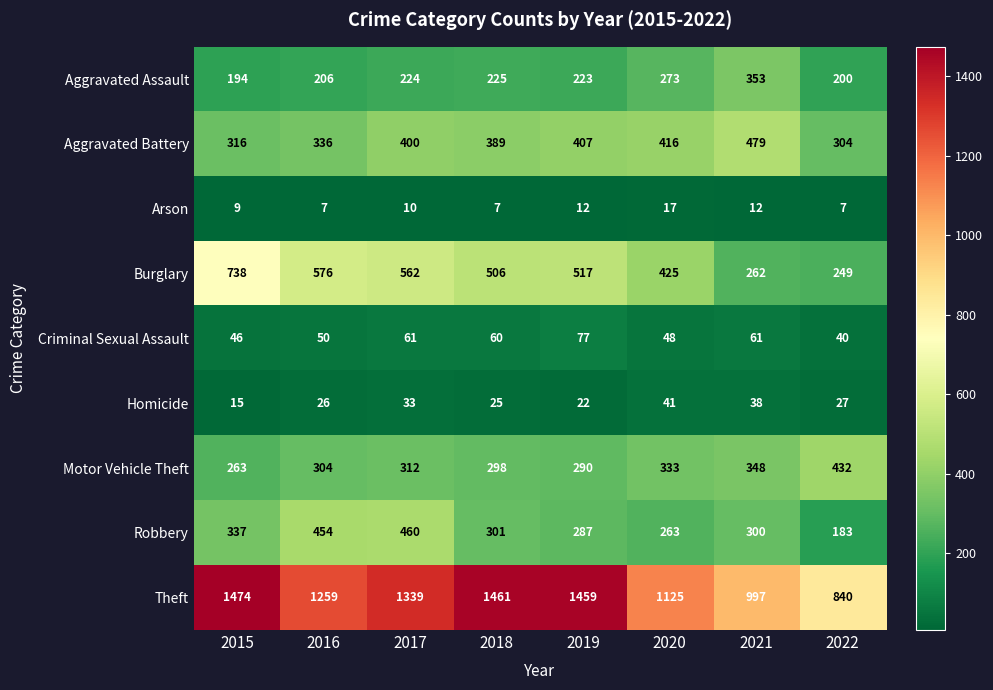

How many series are shown in this chart?

9